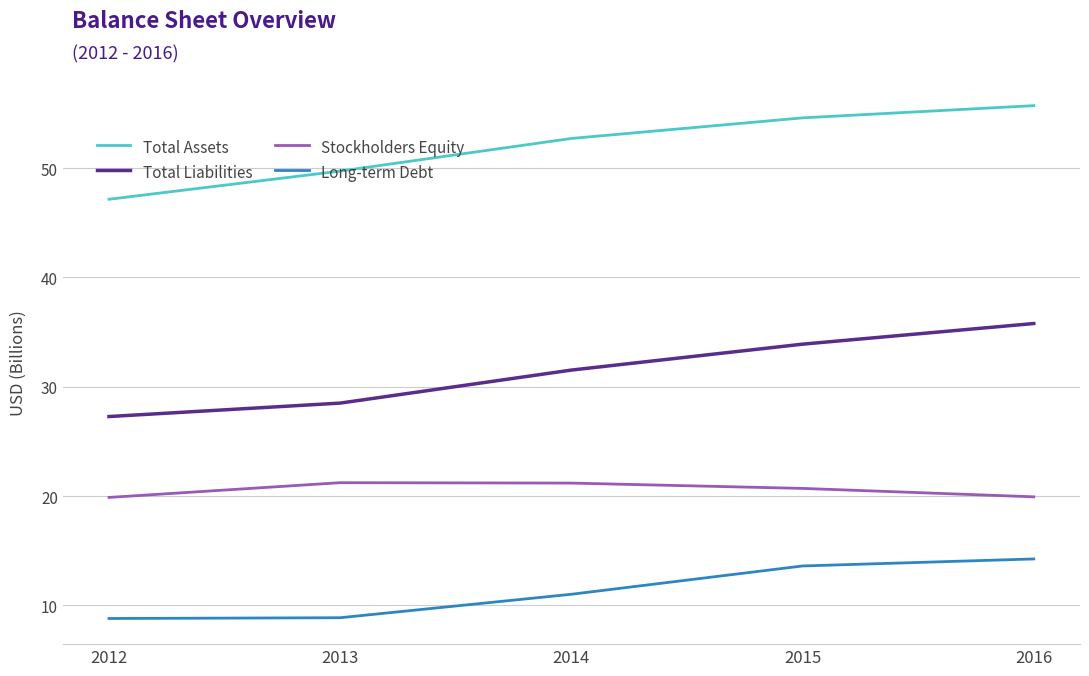

Is the value of Long-term Debt at 2013 greater than the value of Total Liabilities at 2014?

No